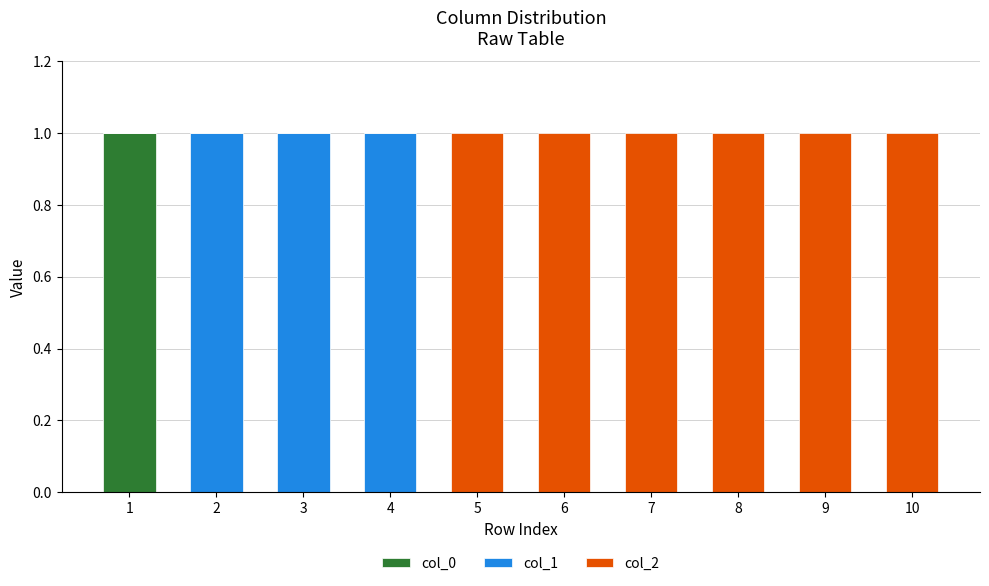

True or false: col_0 has a value of -1 at 6.

False